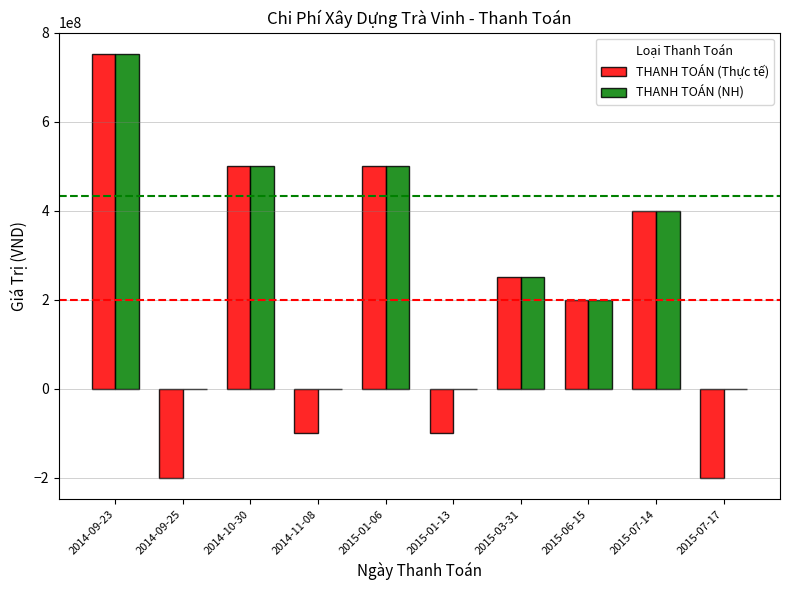

Count the number of data series in this chart.

2